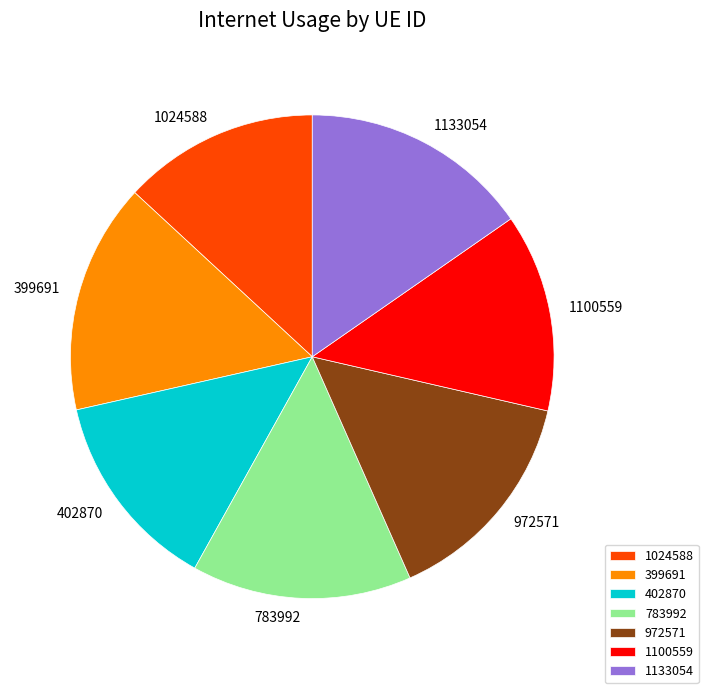

Combined, do 783992 and 399691 account for over 50%?

No